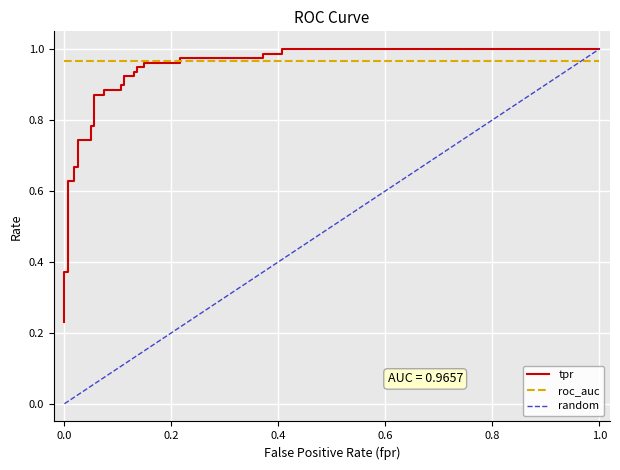

Is it true that the value at 0.0 is 0.4?

False